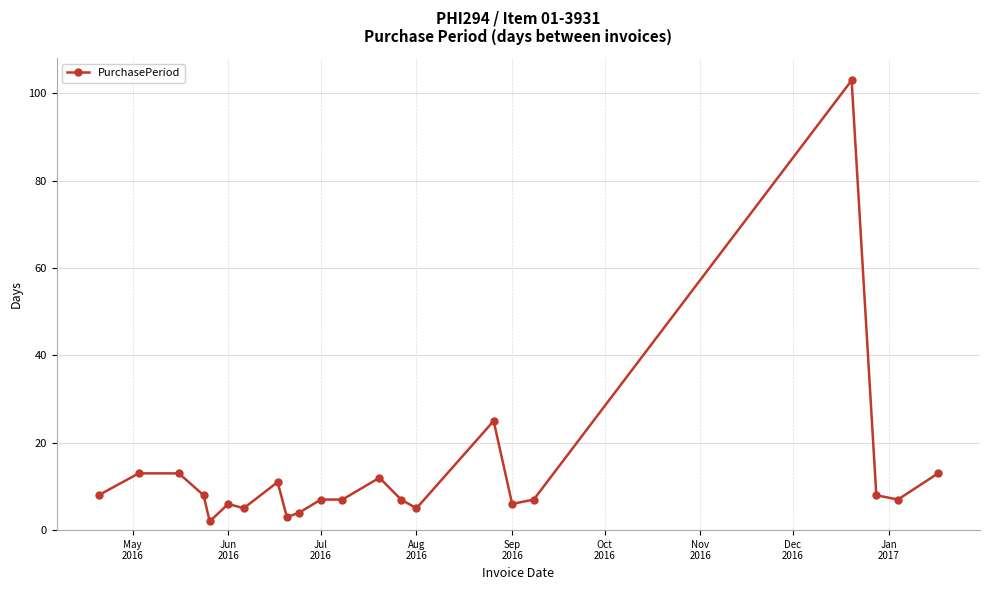

What is the average value?

13